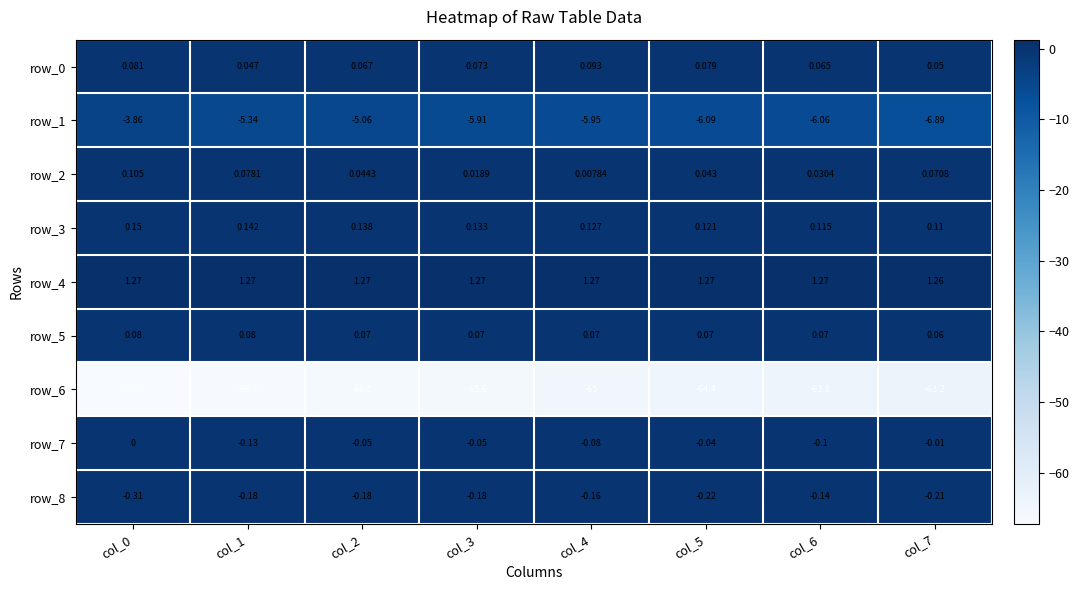

Is the value of row_2 at col_6 greater than the value of row_1 at col_3?

Yes